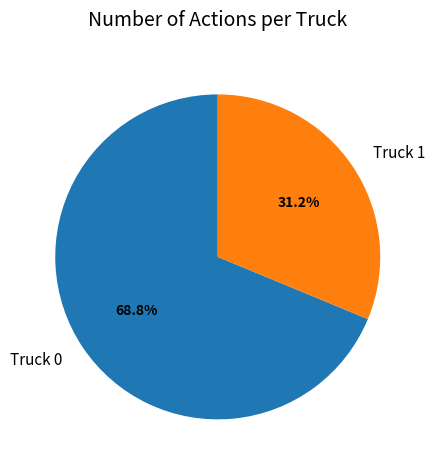

What percentage is the Truck 1 slice, to the nearest percent?

31%